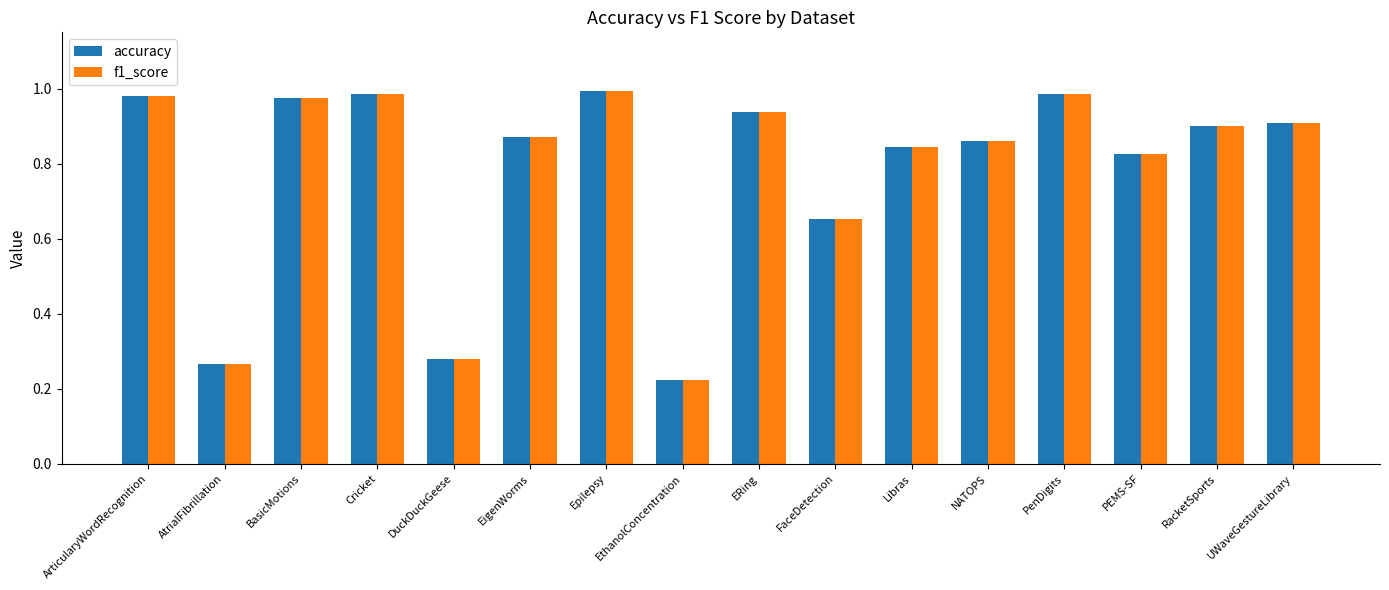

What is the sum of all accuracy values?

12.5